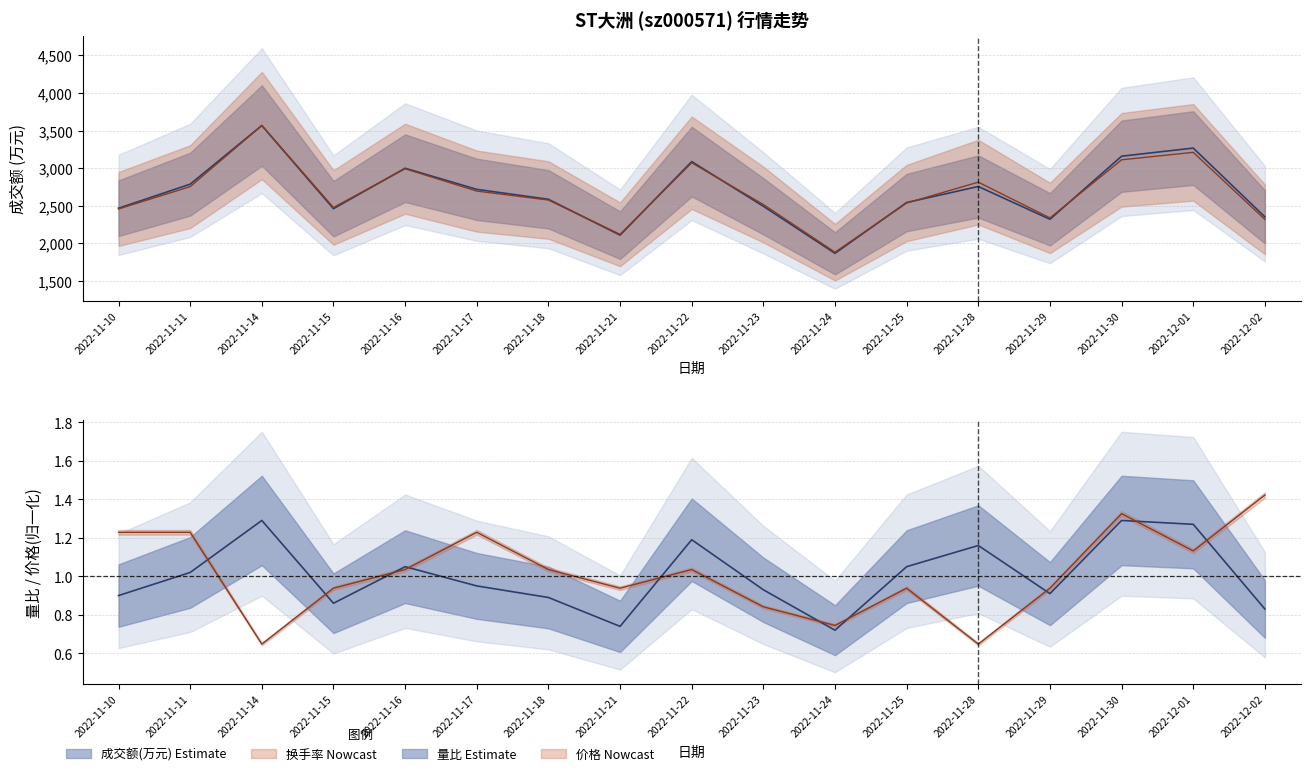

Which series has the largest total across all categories?

成交额(万元)